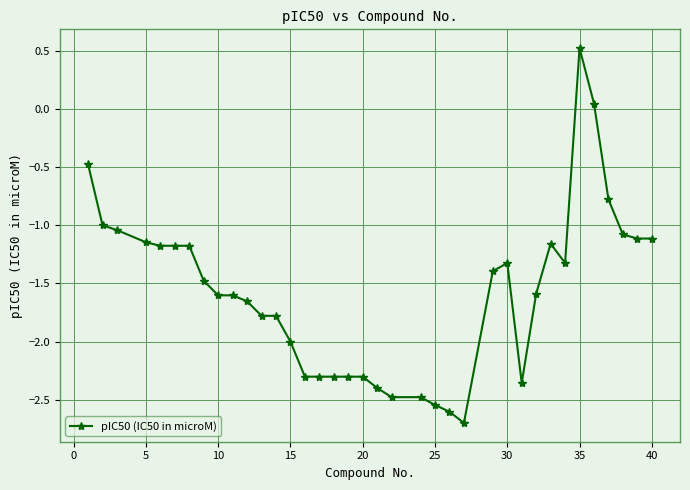

What is the minimum value shown in the chart?

-2.7